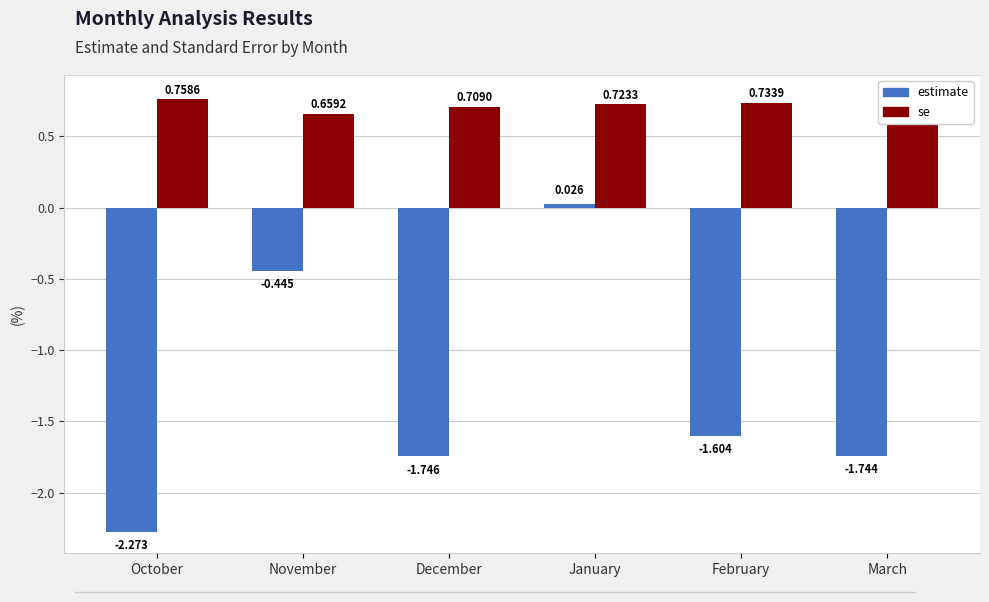

Is it true that estimate equals -1.0 at December?

False